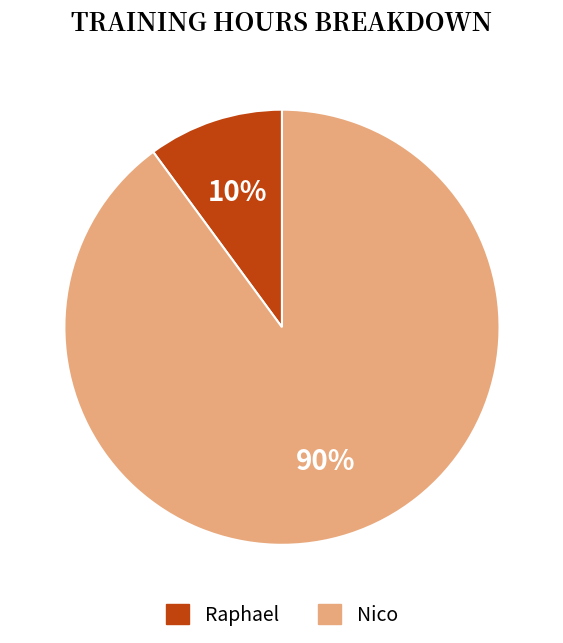

What is the smallest slice in the pie chart?

Raphael